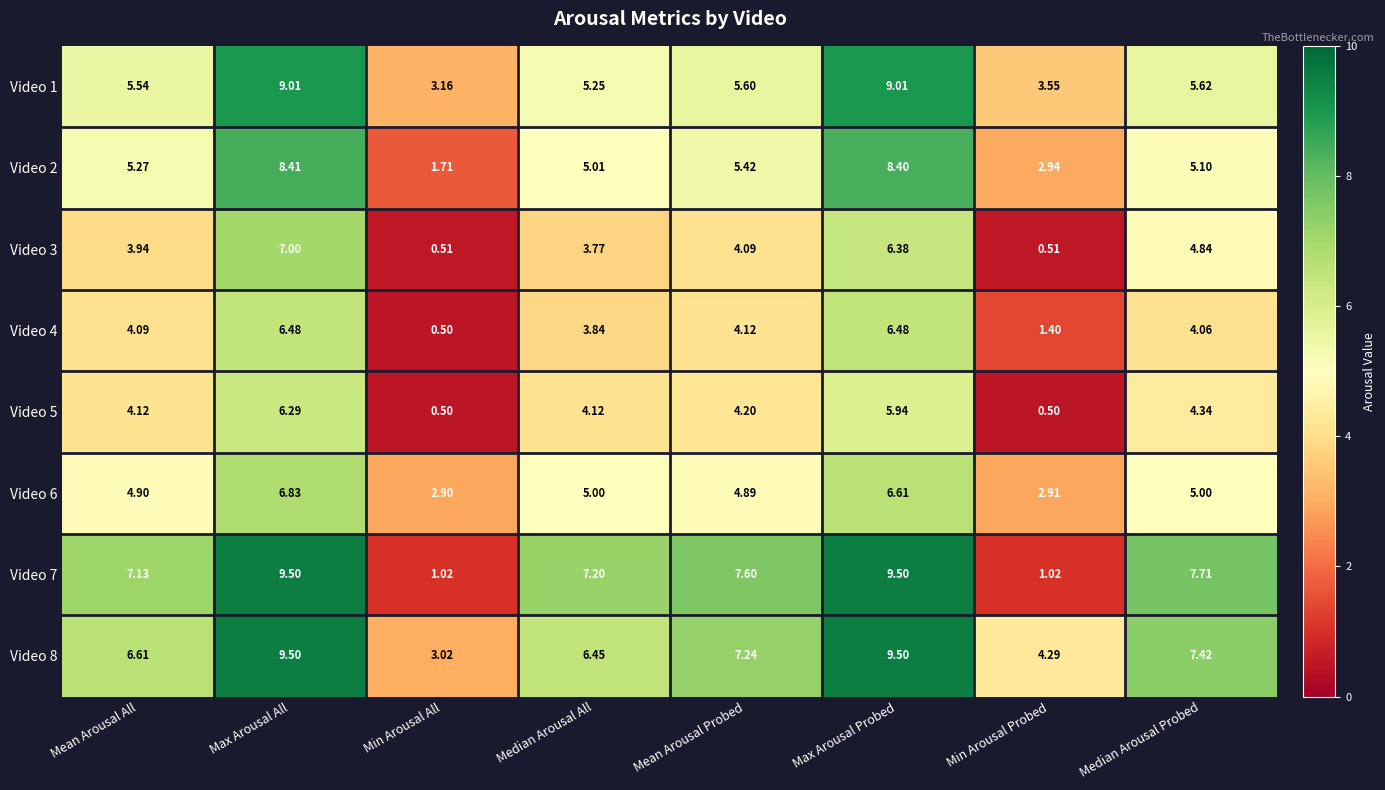

At which label does Video 5 reach its peak?

Max Arousal All